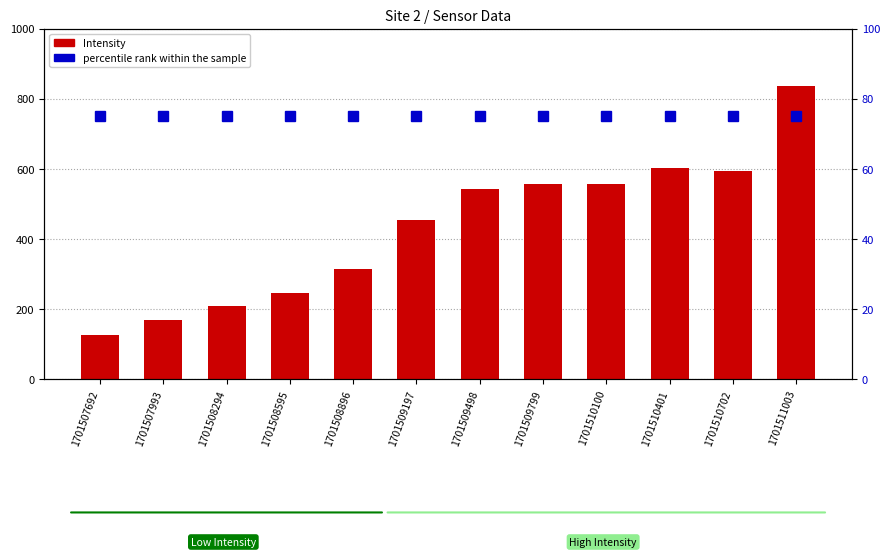

What is the difference between the Intensity values at 1701510702 and 1701509498?

51.7